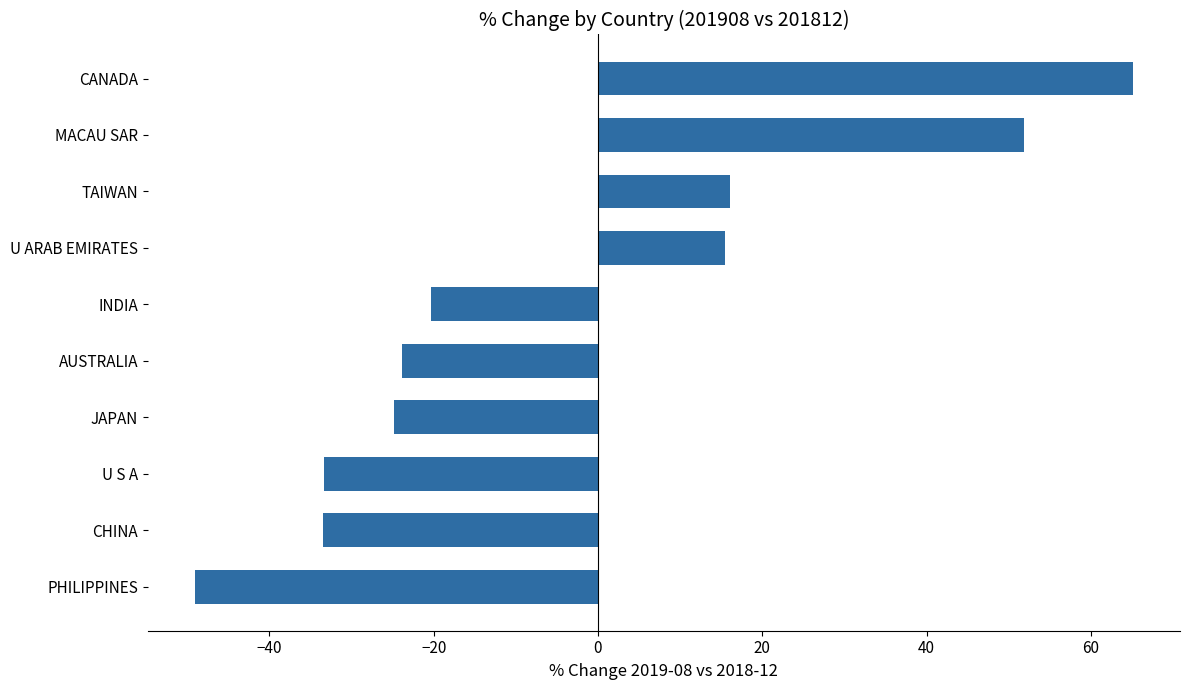

How many values are below zero?

6